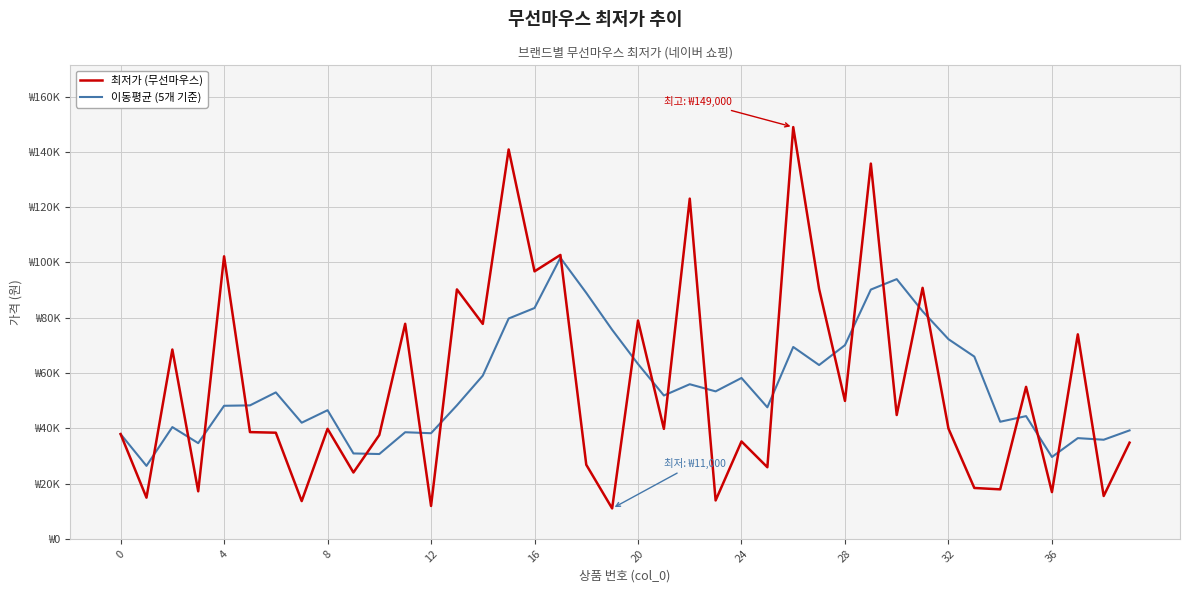

Which series has the largest range (max minus min)?

최저가 (무선마우스)